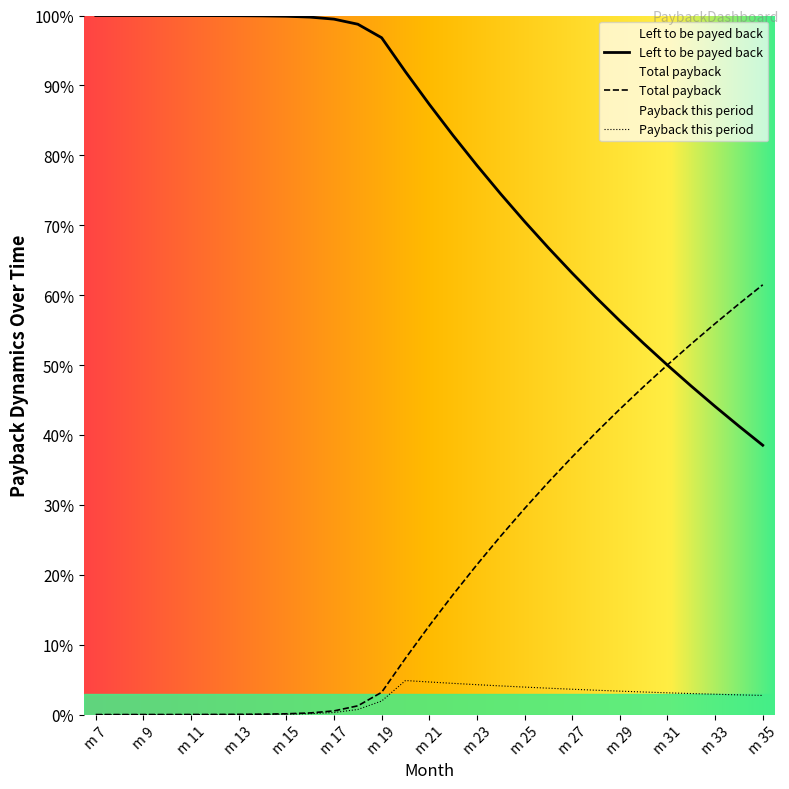

What is the spread (max minus min) of values at m 18?

98.0